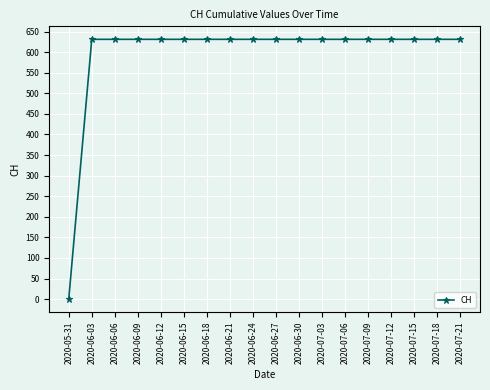

Reading right to left, transcribe all the data shown in this chart.

2020-07-21=631	2020-07-18=631	2020-07-15=631	2020-07-12=631	2020-07-09=631	2020-07-06=631	2020-07-03=631	2020-06-30=631	2020-06-27=631	2020-06-24=631	2020-06-21=631	2020-06-18=631	2020-06-15=631	2020-06-12=631	2020-06-09=631	2020-06-06=631	2020-06-03=631	2020-05-31=0